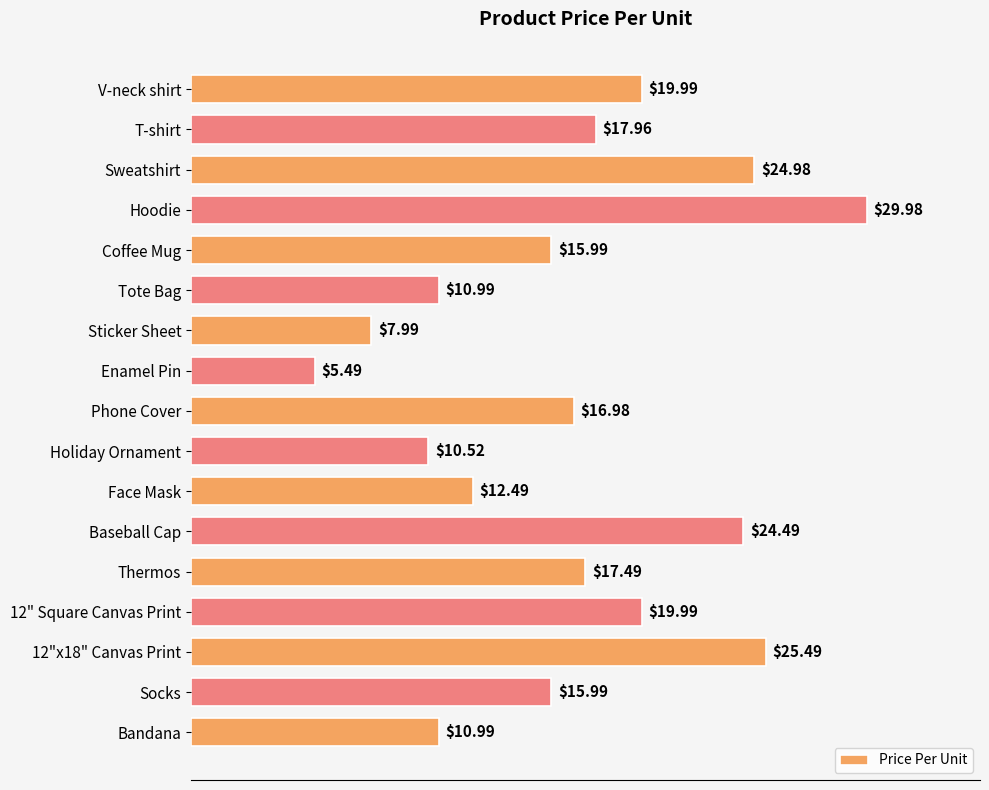

What is the average value?

16.9